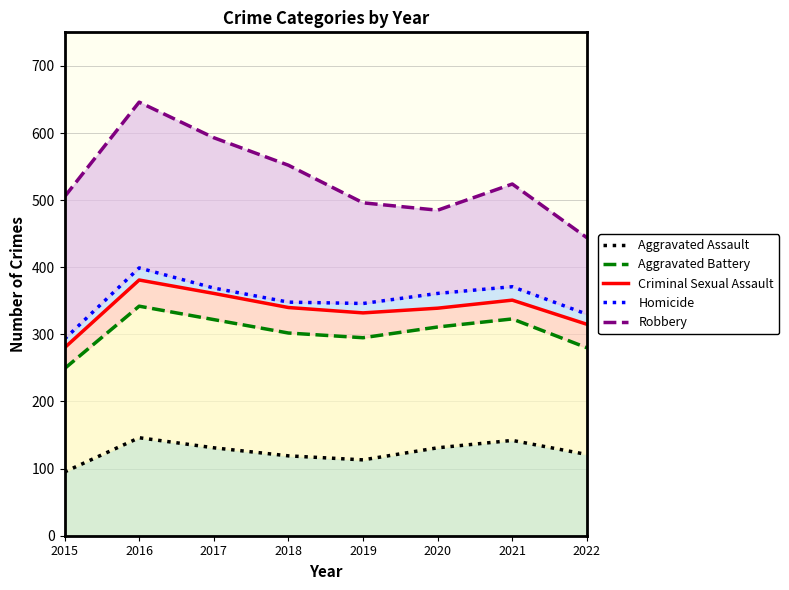

True or false: Robbery and Homicide intersect in this chart.

False